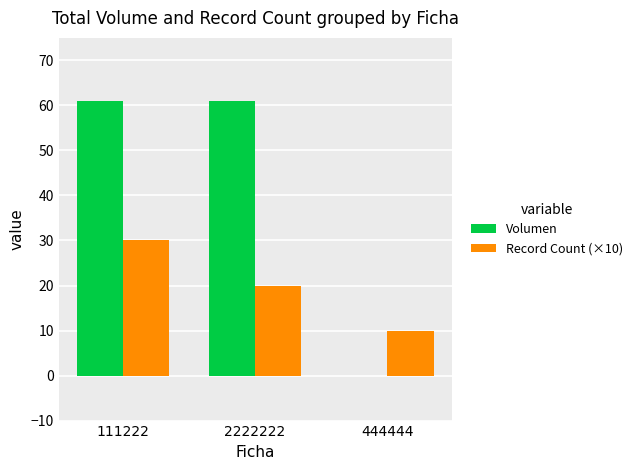

Which series changed the most between 111222 and 2222222?

Record Count (×10)